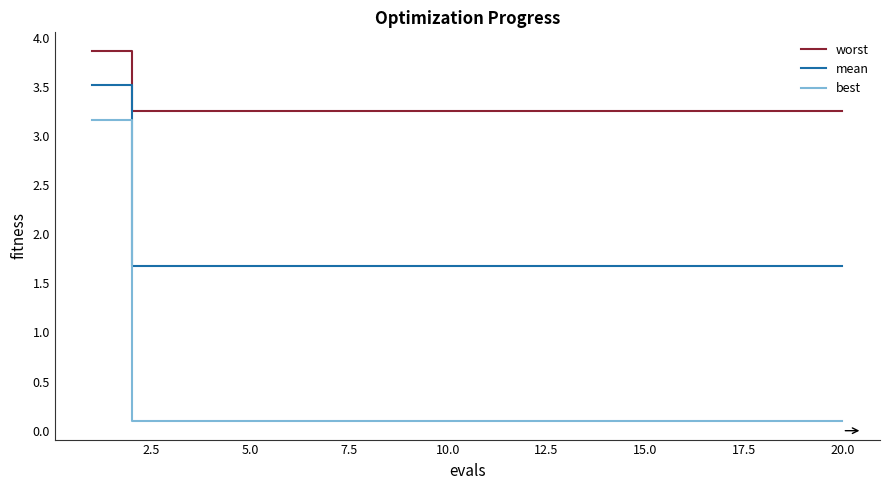

What are all the series names shown in the legend?

worst, mean, best